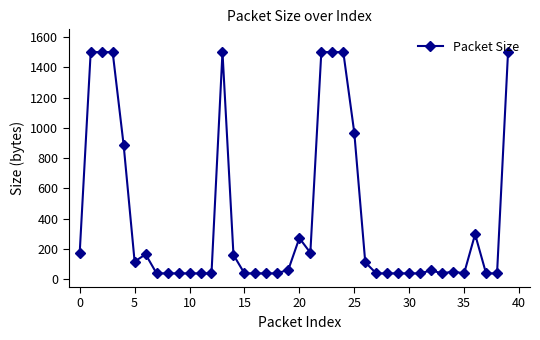

What is the sum of all values?

16275